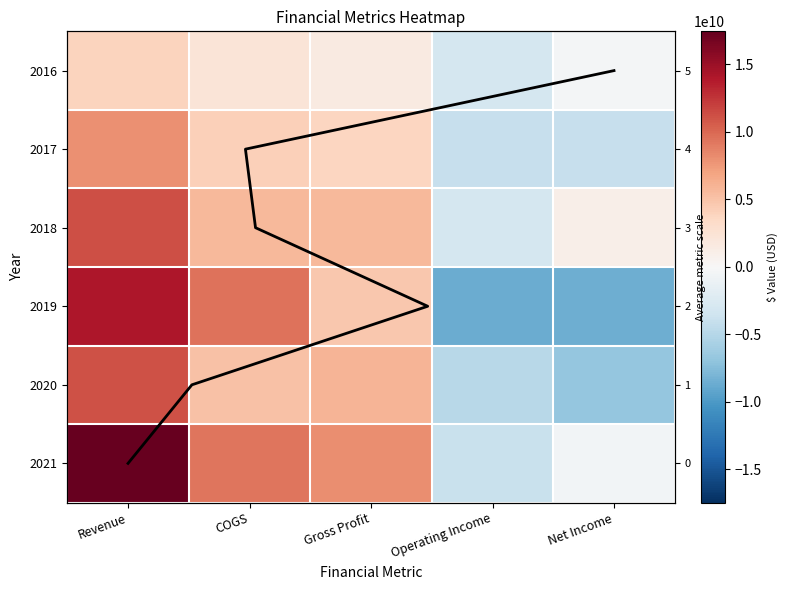

The 2017 series shows 816611687 at Gross Profit. True or false?

False